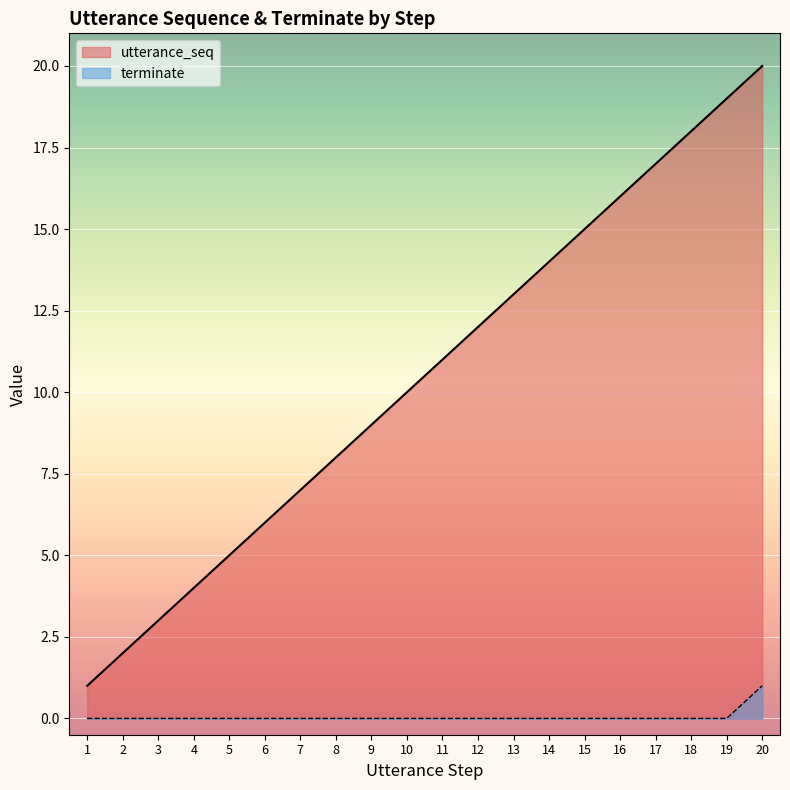

Is it true that terminate equals -1 at 18?

False